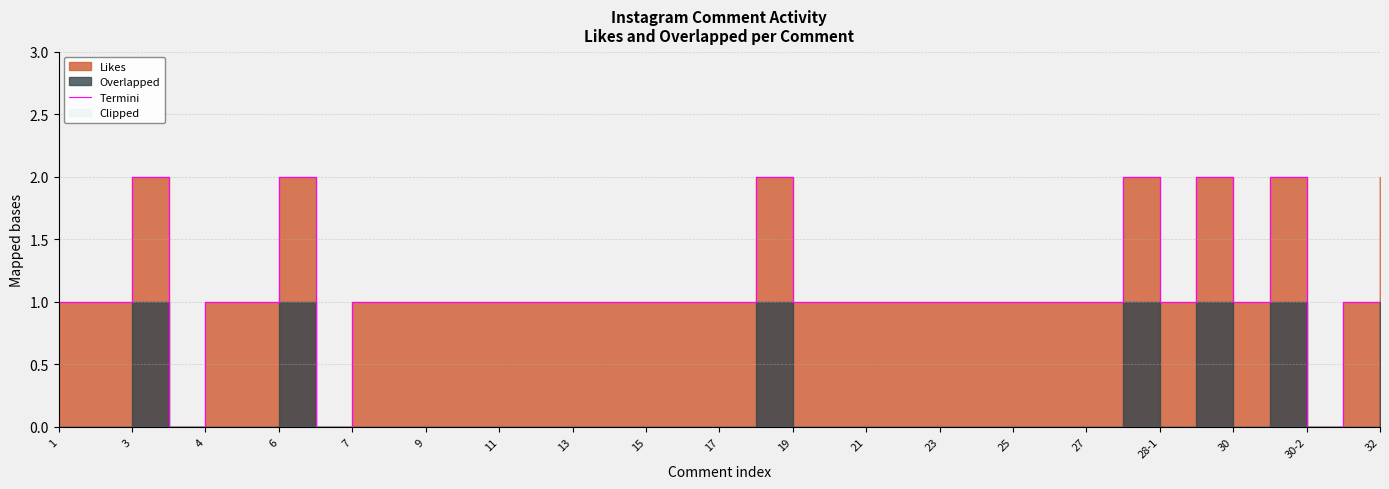

The chart shows a value of 2 at 21. True or false?

False